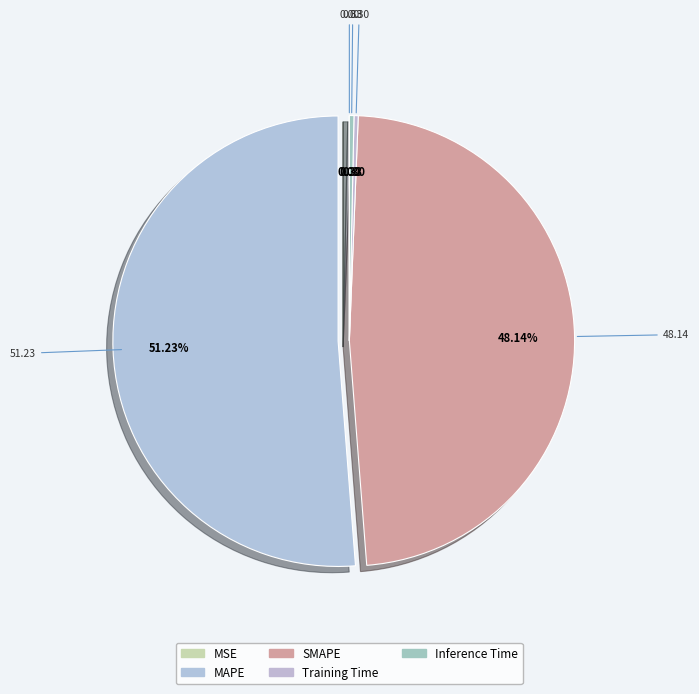

Which category accounts for the majority?

MAPE